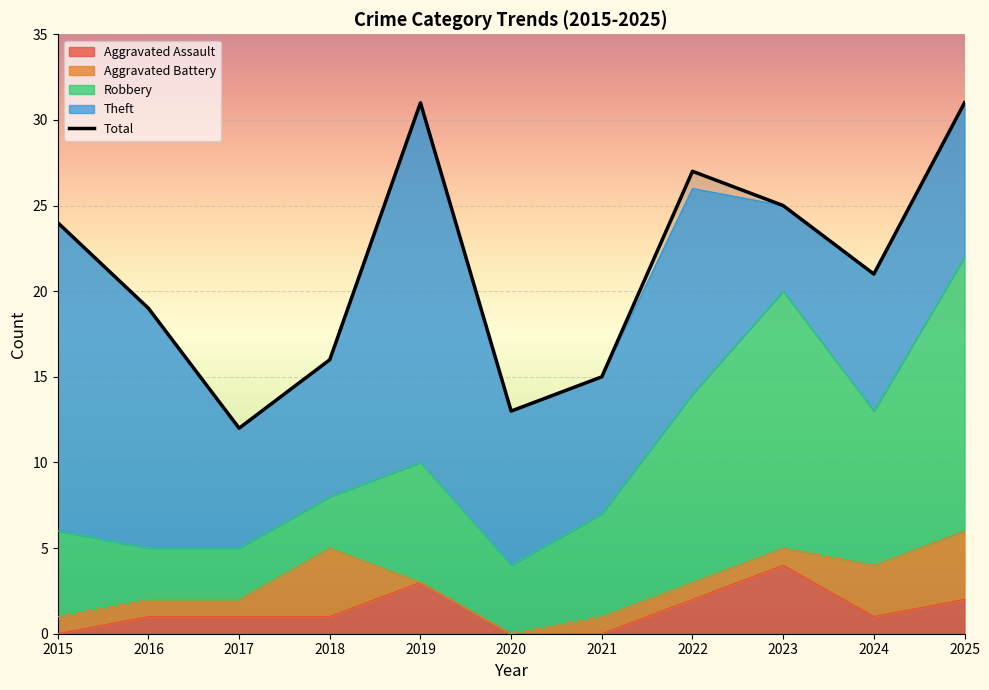

List the labels in order of Robbery value, smallest first.

2016, 2017, 2018, 2020, 2015, 2021, 2019, 2024, 2022, 2023, 2025